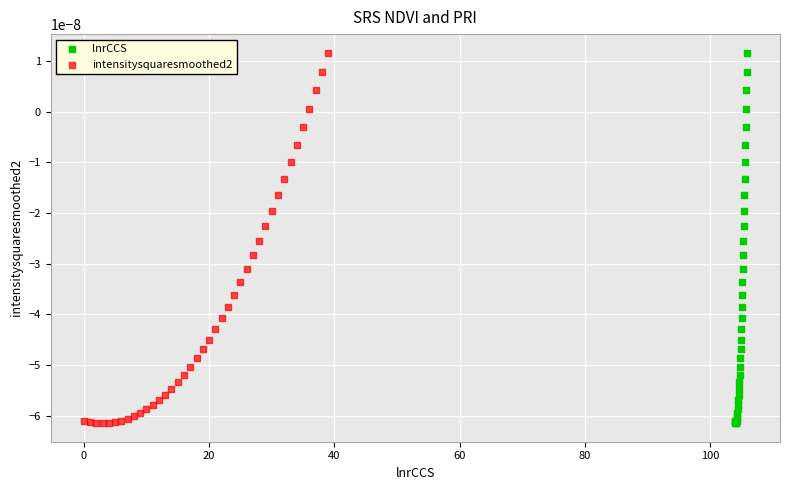

What are all the series names shown in the legend?

lnrCCS, intensitysquaresmoothed2